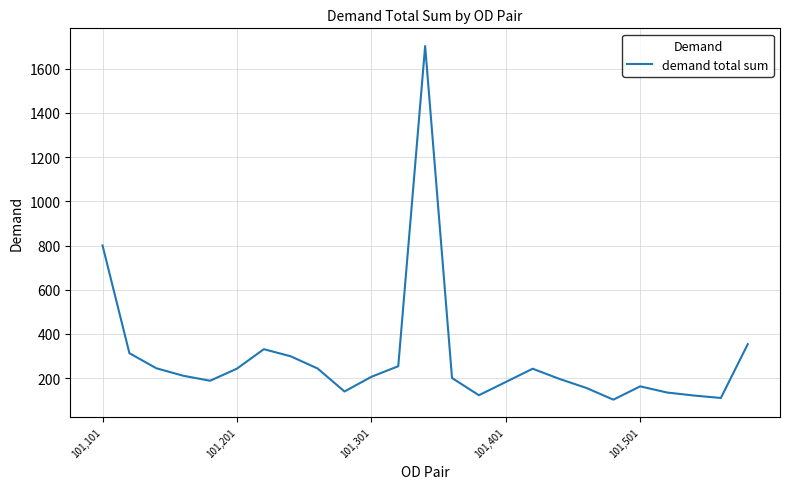

What is the minimum value shown in the chart?

102.7